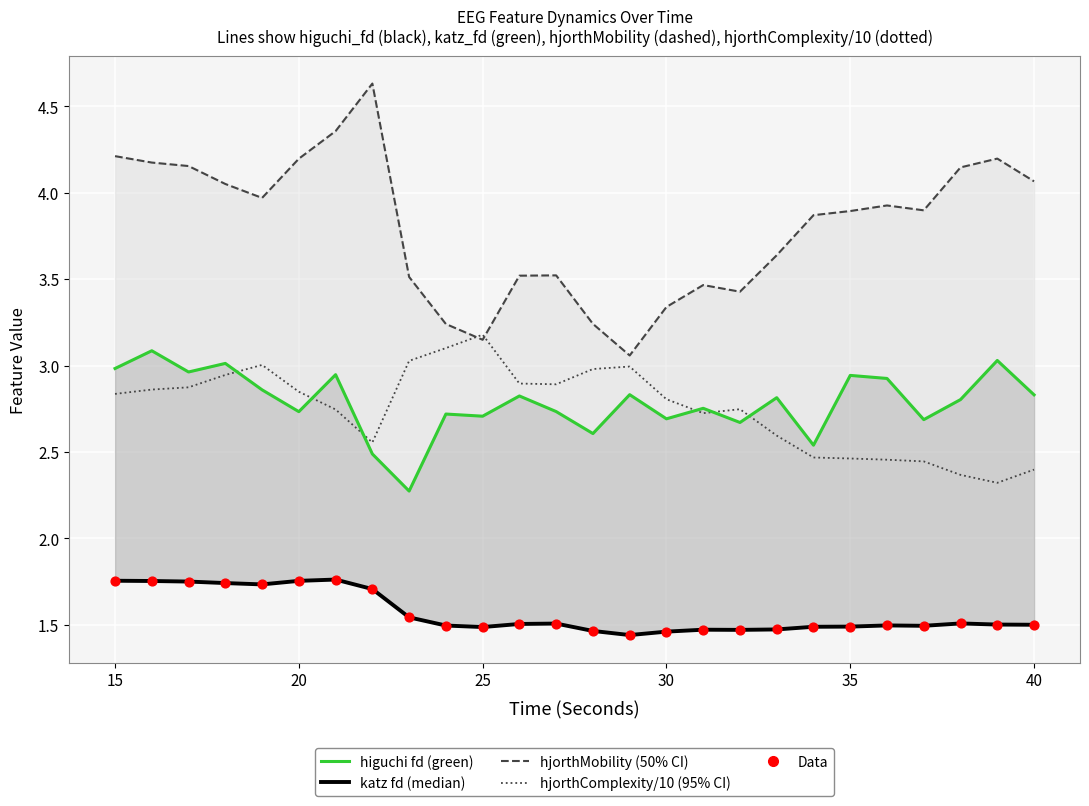

Which series contains the highest Y value?

hjorthMobility_EEG